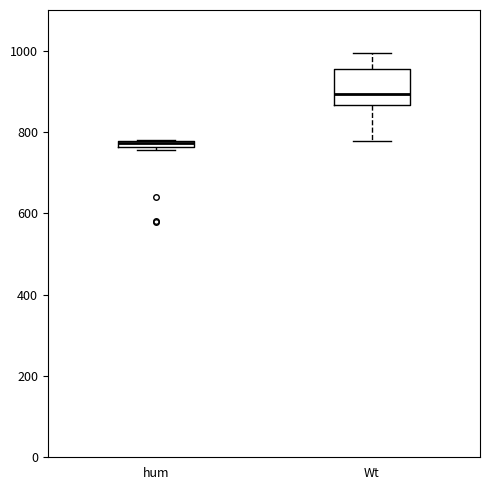

Where is the upper edge of the box for hum on the y-axis? The values are not printed on the chart, so give them approximately, as read against the axis.

780